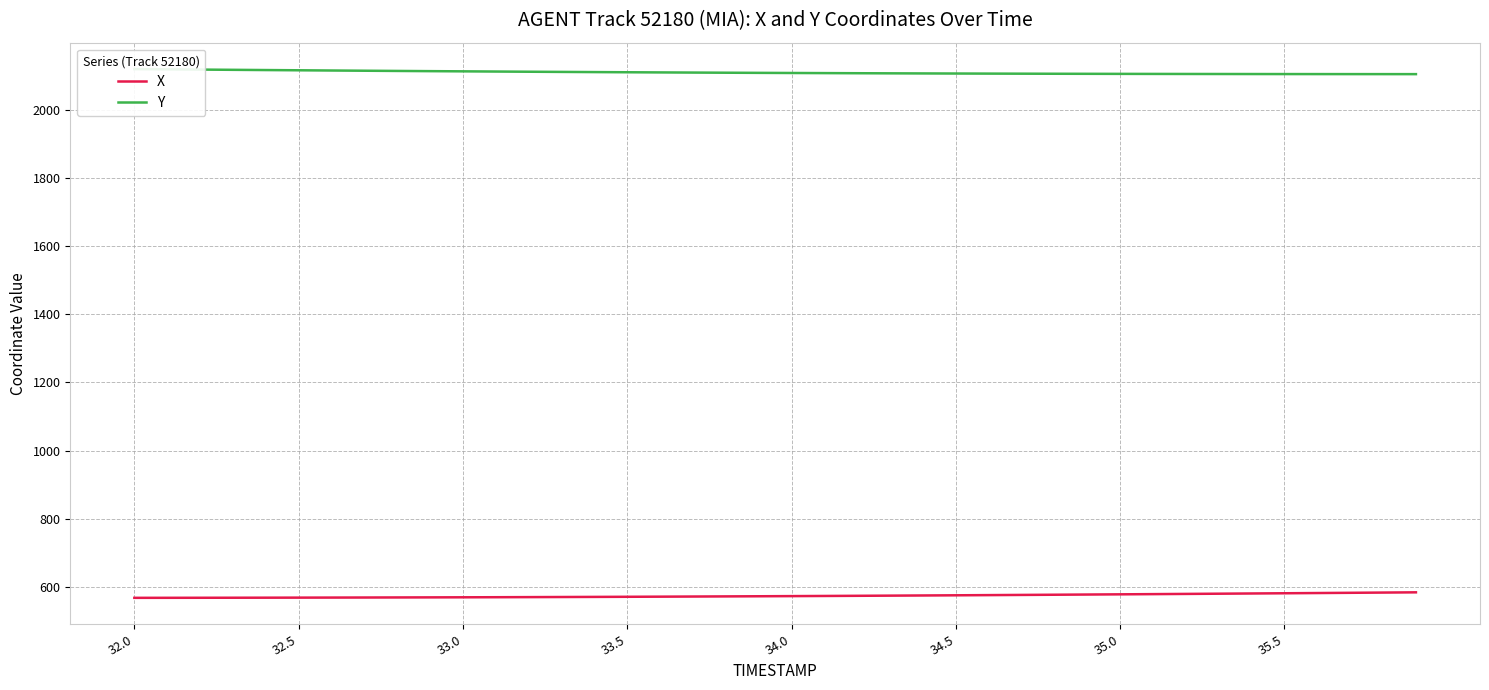

List the series in order of their overall mean, highest first.

Y, X